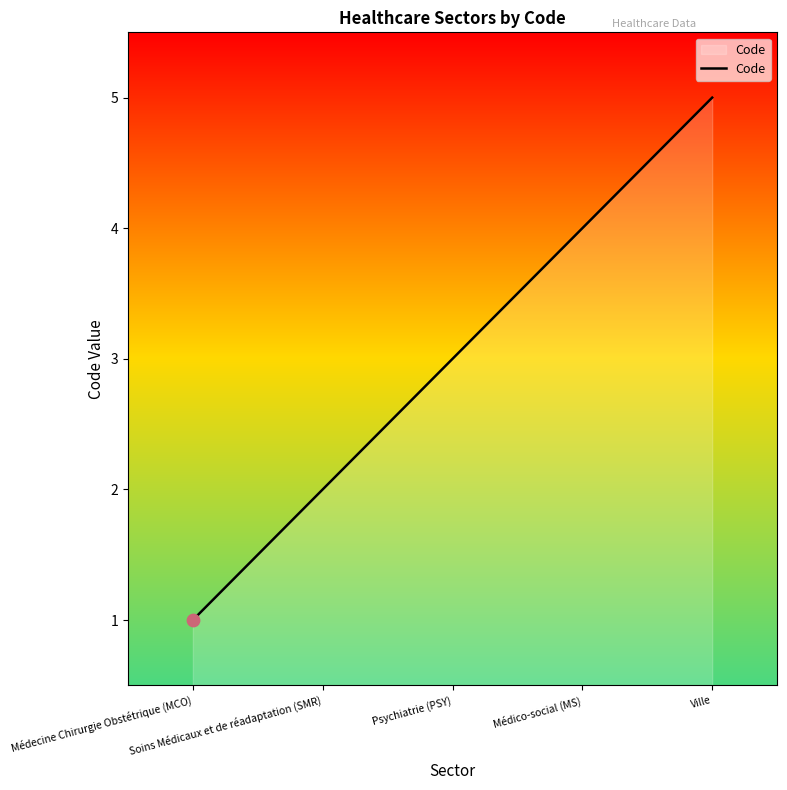

What is the change in value from Psychiatrie (PSY) to Médico-social (MS)?

+1